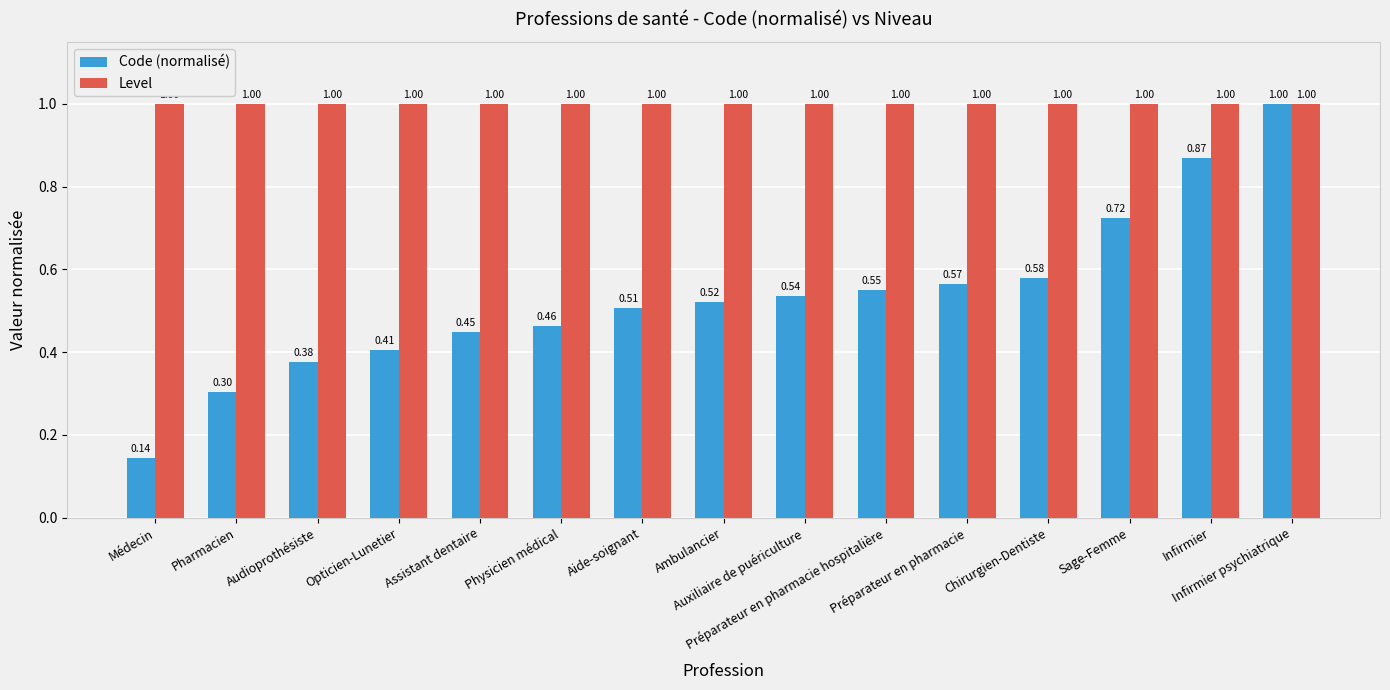

True or false: Code (normalisé) has a value of 1.0 at Infirmier psychiatrique.

True